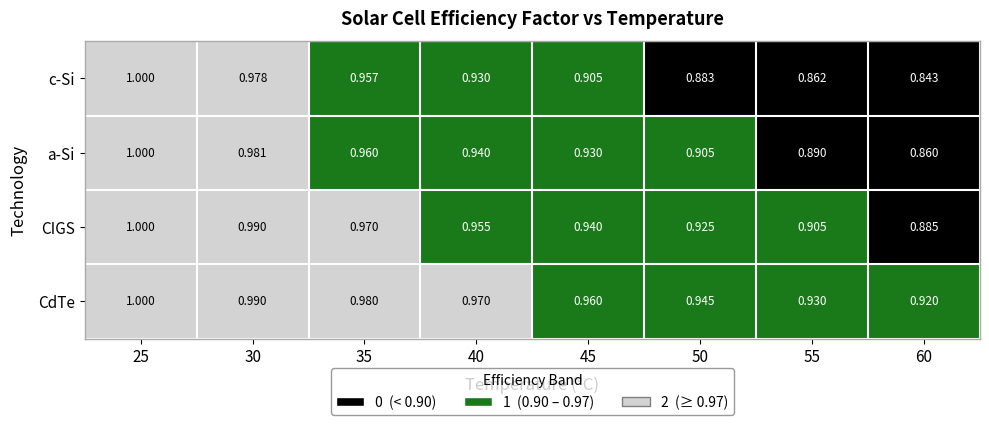

Which series has the largest total across all categories?

CdTe